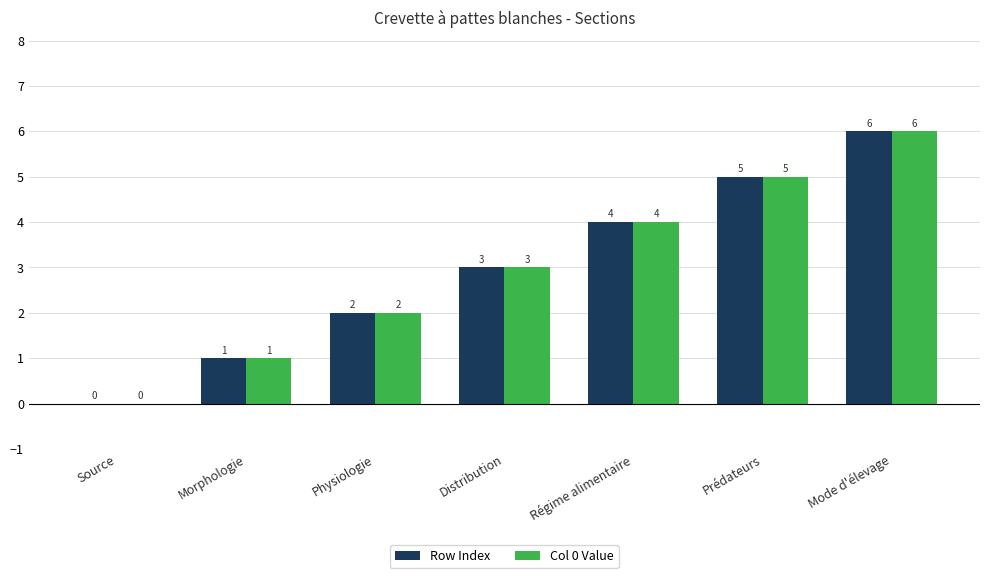

How many Col 0 Value values are between 1 and 5?

5